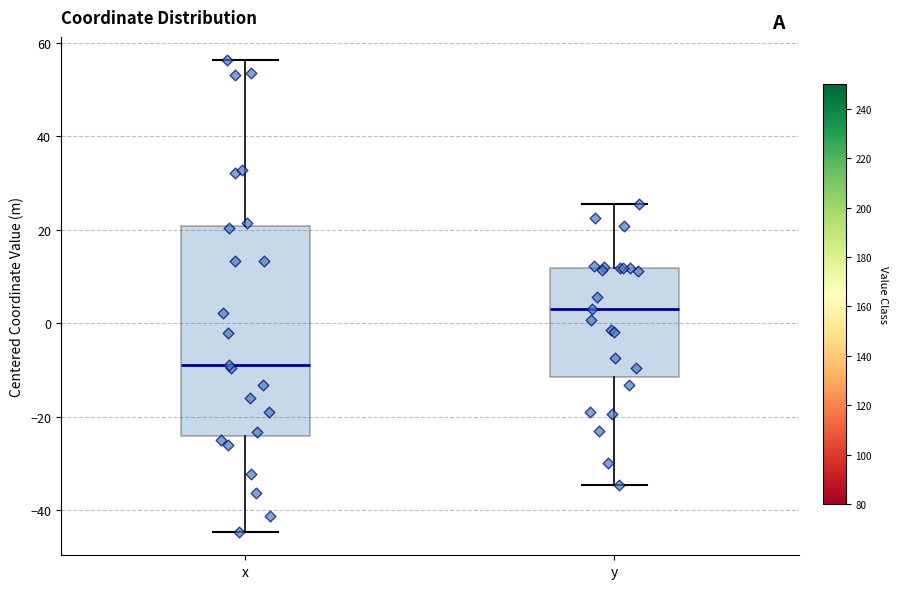

Which box has the highest median line?

y